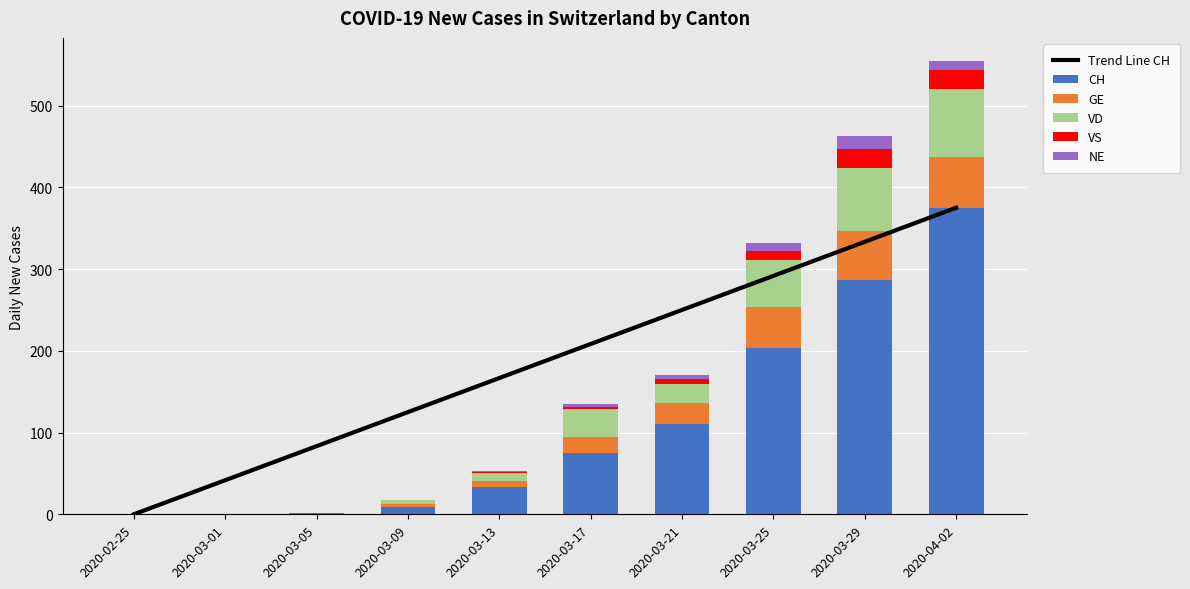

Reading left to right, extract all data points from this chart.

Trend Line CH: 0.0	41.7	83.3	125.0	166.7	208.3	250.0	291.7	333.3	375.0
CH: 0.0	0.0	1.0	9.0	34.0	75.0	111.0	203.0	287.0	375.0
GE: 0.0	0.0	0.0	3.0	7.0	19.0	25.0	50.0	59.0	62.0
VD: 0.0	0.0	1.0	5.0	10.0	35.0	23.0	58.0	78.0	83.0
VS: 0.0	0.0	0.0	1.0	1.0	2.0	6.0	11.0	23.0	23.0
NE: 0.0	0.0	0.0	0.0	1.0	4.0	5.0	10.0	16.0	12.0